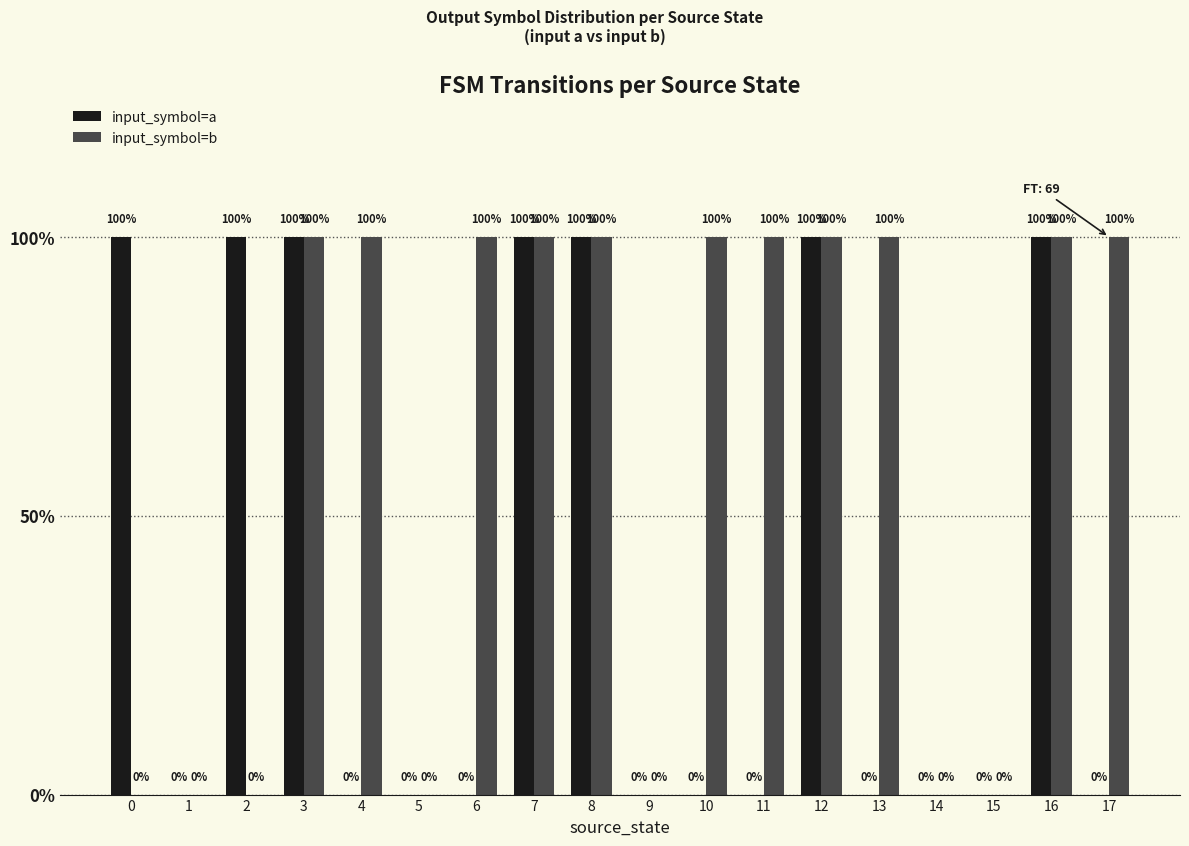

Are the bars horizontal?

No